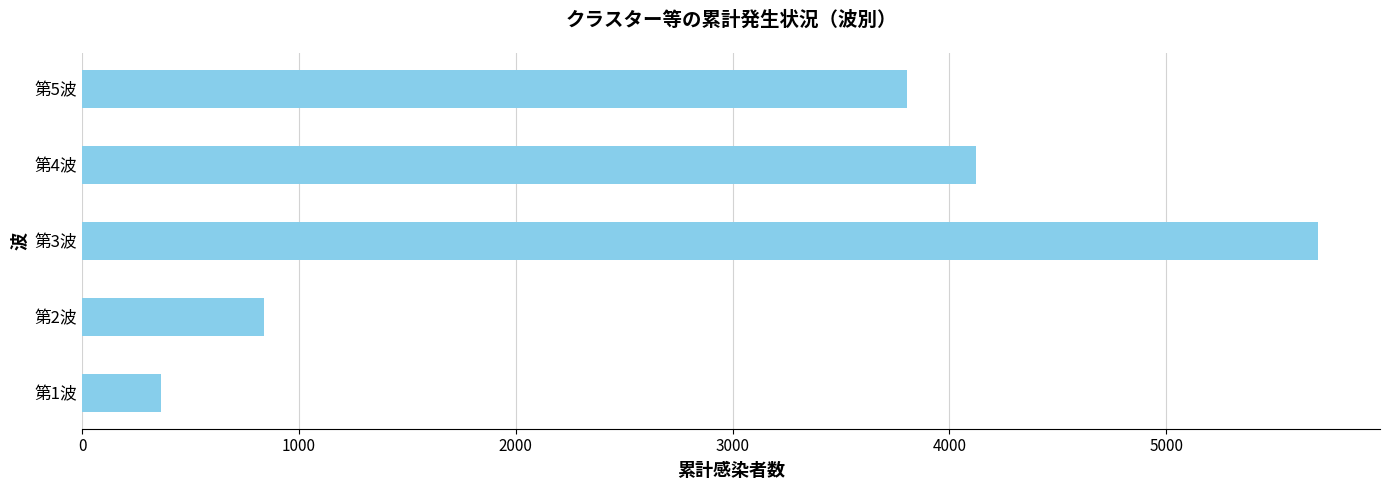

Where is the data nearest to the value 3032?

第5波